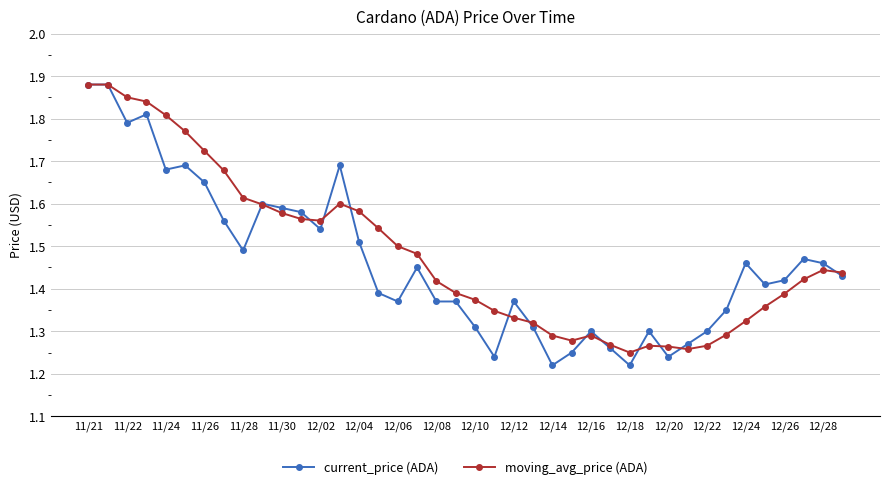

What are all the series names shown in the legend?

current_price (ADA), moving_avg_price (ADA)